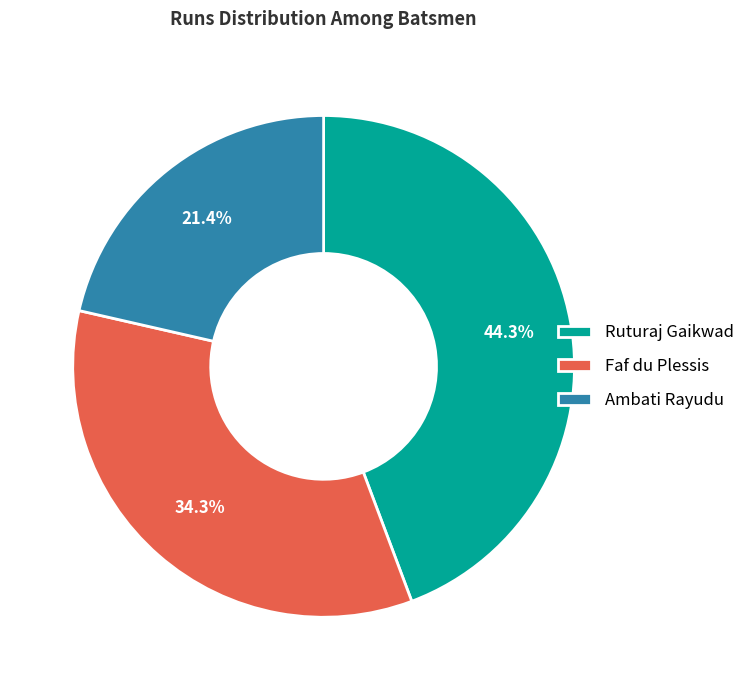

Is Ambati Rayudu the majority of the pie?

No